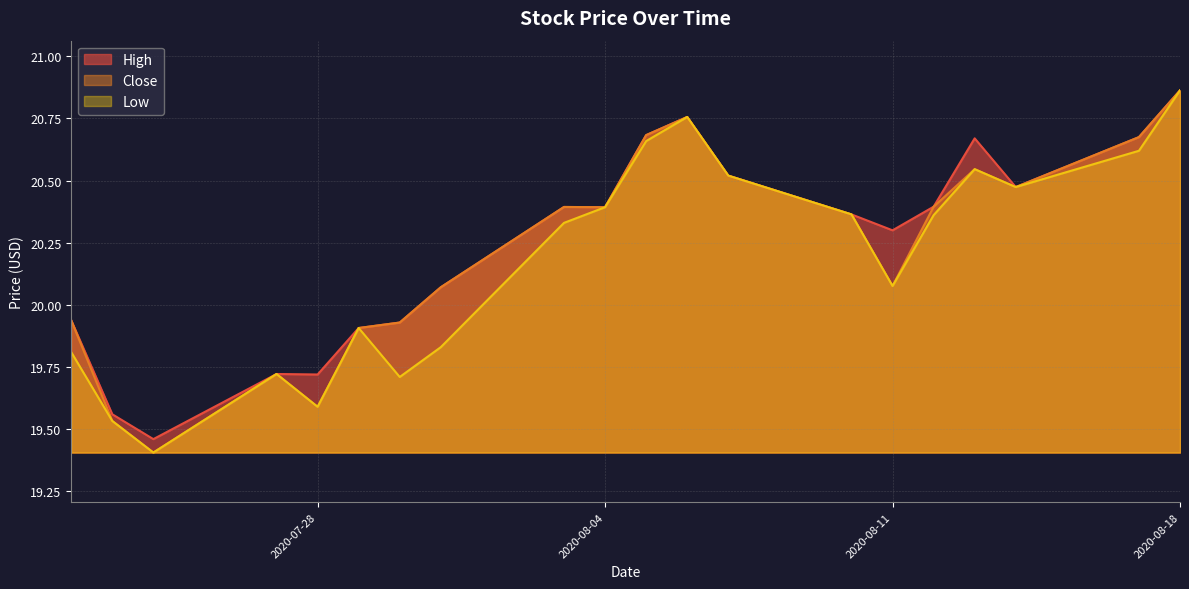

What is the label of the 14th point from the left?

2020-08-10